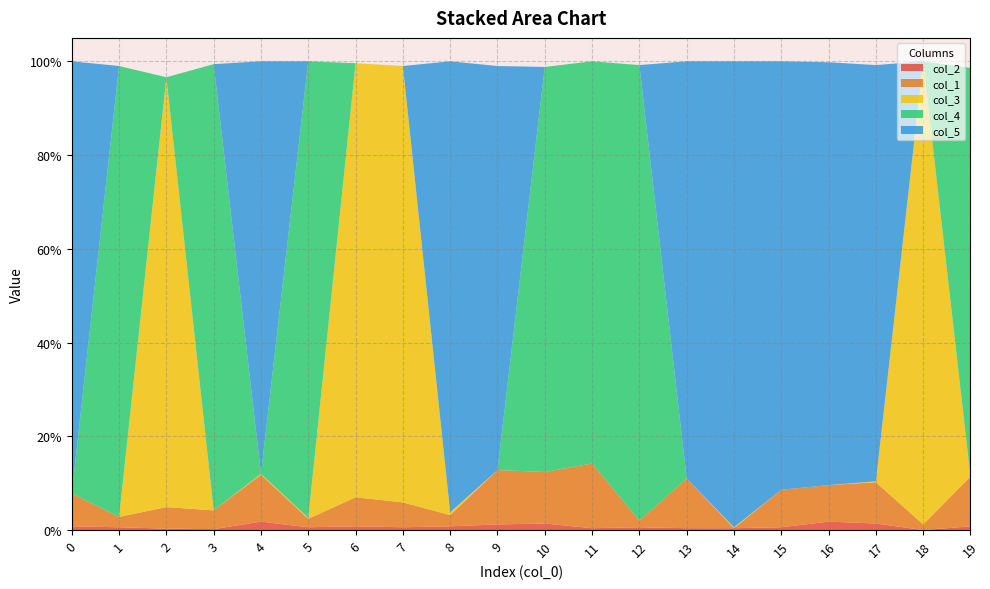

Reading left to right, extract all data points from this chart.

col_2: 0=0.0	1=0.0	2=0.0	3=0.0	4=0.0	5=0.0	6=0.0	7=0.0	8=0.0	9=0.0	10=0.0	11=0.0	12=0.0	13=0.0	14=0.0	15=0.0	16=0.0	17=0.0	18=0.0	19=0.0
col_1: 0=0.1	1=0.0	2=0.0	3=0.0	4=0.1	5=0.0	6=0.1	7=0.1	8=0.0	9=0.1	10=0.1	11=0.1	12=0.0	13=0.1	14=0.0	15=0.1	16=0.1	17=0.1	18=0.0	19=0.1
col_3: 0=0.0	1=0.0	2=0.9	3=0.0	4=0.0	5=0.0	6=0.9	7=0.9	8=0.0	9=0.0	10=0.0	11=0.0	12=0.0	13=0.0	14=0.0	15=0.0	16=0.0	17=0.0	18=1.0	19=0.0
col_4: 0=0.0	1=1.0	2=0.0	3=1.0	4=0.0	5=1.0	6=0.0	7=0.0	8=0.0	9=0.0	10=0.9	11=0.9	12=1.0	13=0.0	14=0.0	15=0.0	16=0.0	17=0.0	18=0.0	19=0.9
col_5: 0=0.9	1=0.0	2=0.0	3=0.0	4=0.9	5=0.0	6=0.0	7=0.0	8=1.0	9=0.9	10=0.0	11=0.0	12=0.0	13=0.9	14=1.0	15=0.9	16=0.9	17=0.9	18=0.0	19=0.0